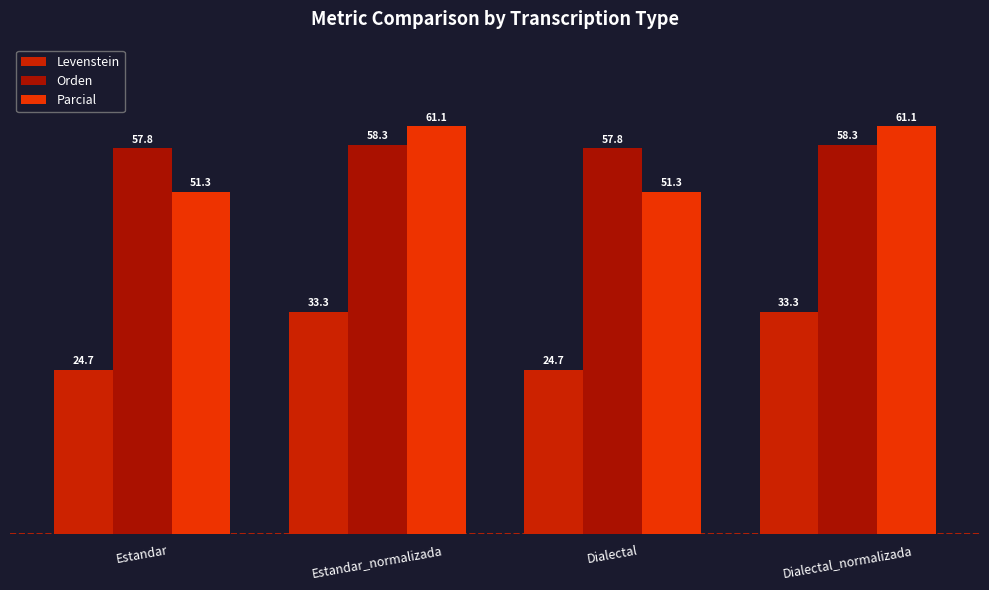

At which category is the sum across all series the highest?

Estandar_normalizada